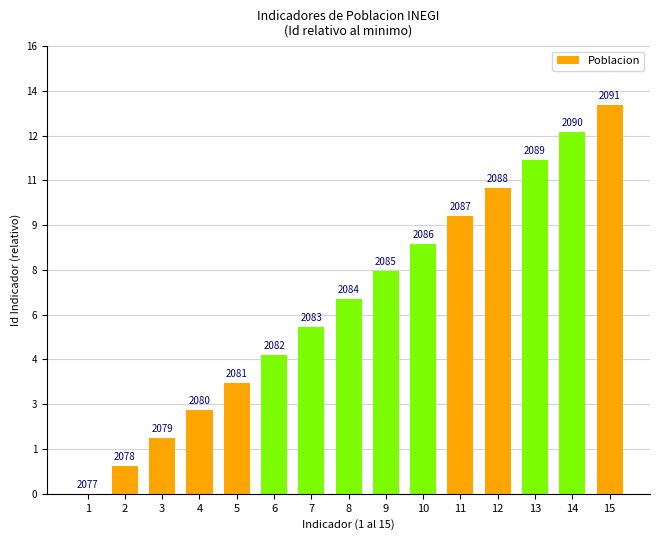

Which has a higher value, 11 or 5?

11